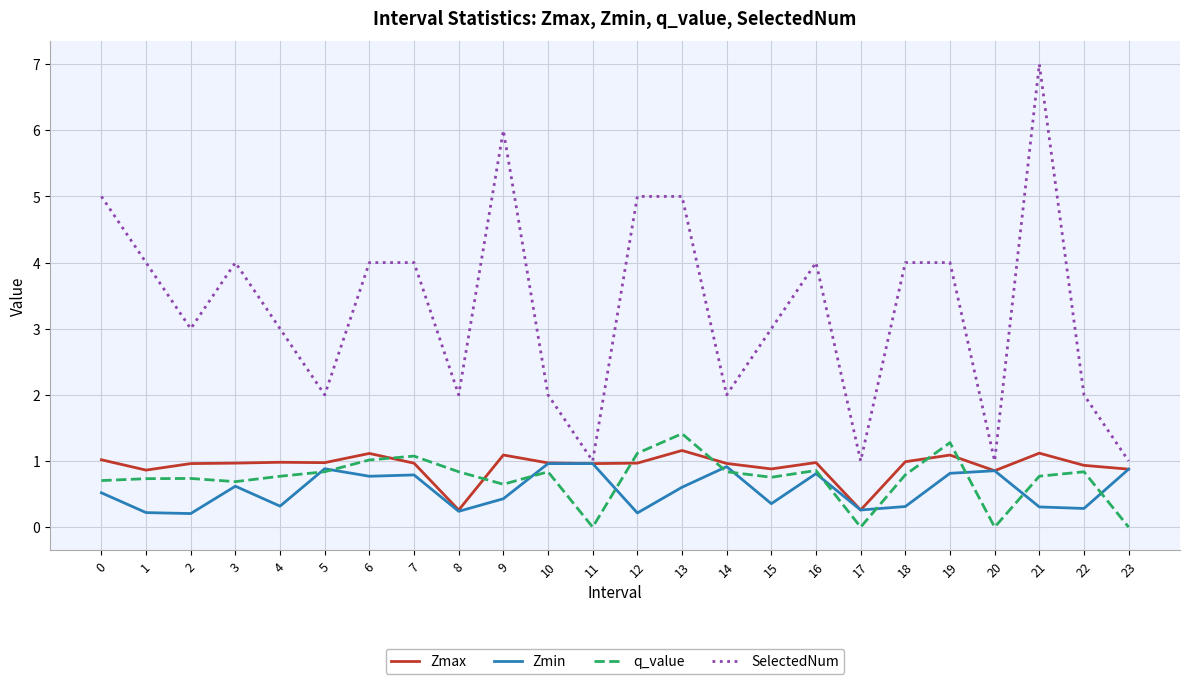

Which label corresponds to the largest value in the chart?

21